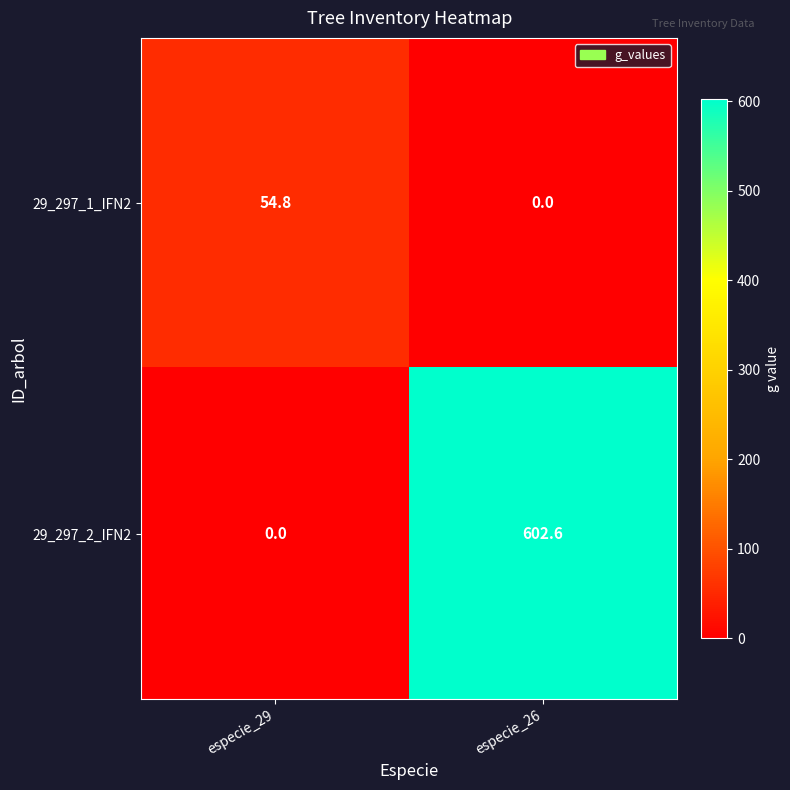

Where is 29_297_2_IFN2 nearest to the value 301?

especie_29